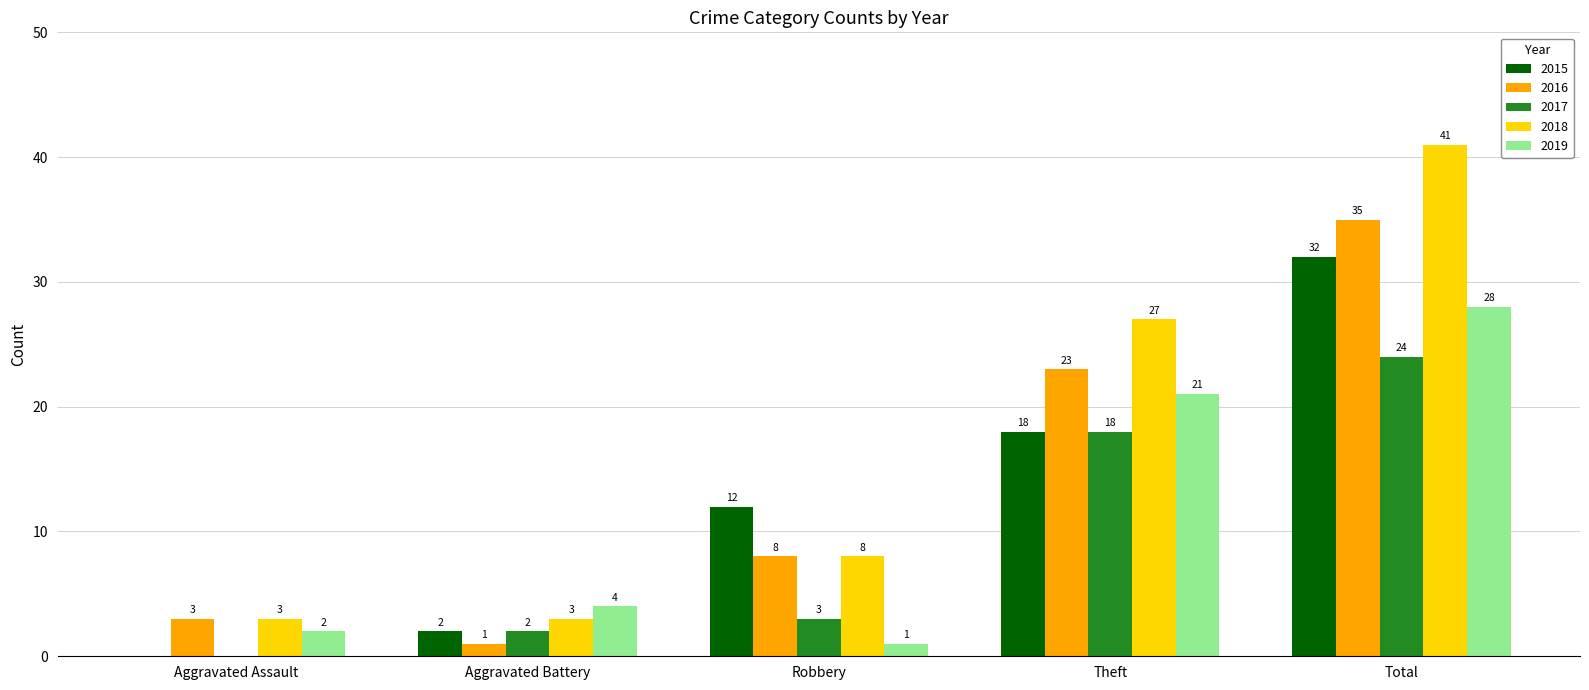

At which category is the sum across all series the highest?

Total